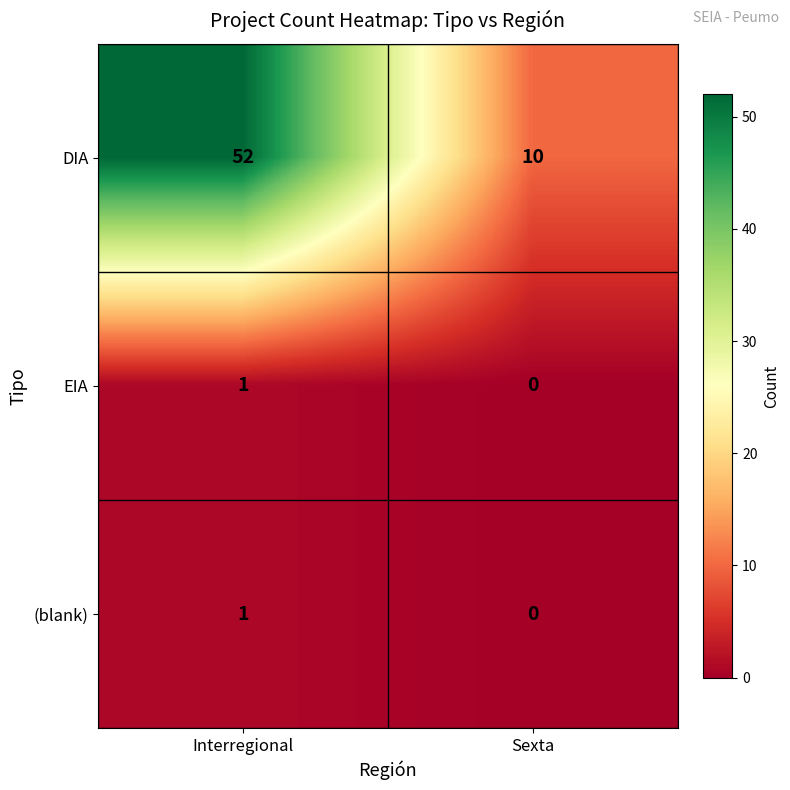

What is the difference between the maximum and minimum values in the DIA series?

42